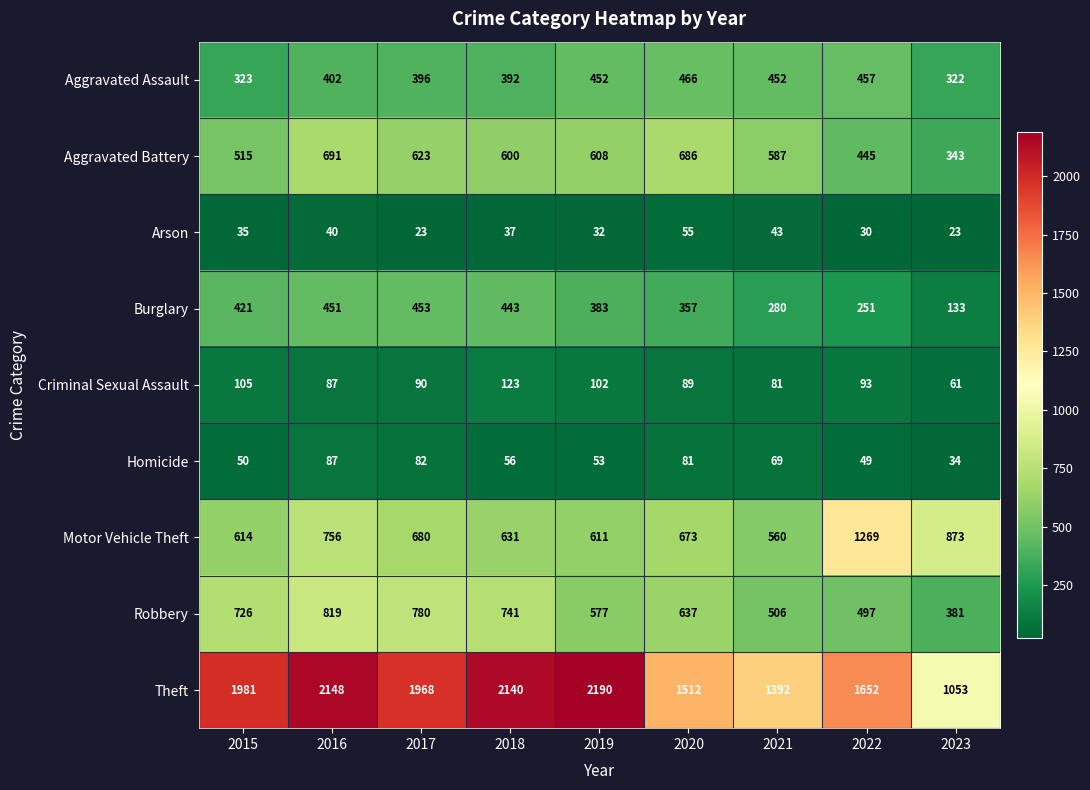

What is the difference between the Homicide values at 2019 and 2016?

34